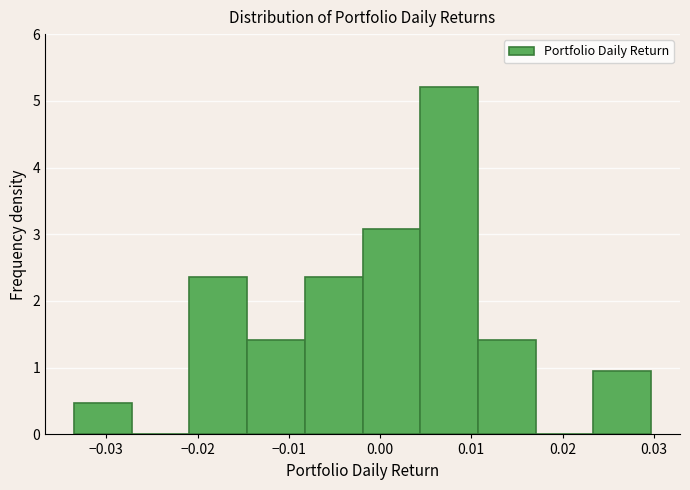

Over which range of the x-axis is the bar tallest?

0.004 to 0.011